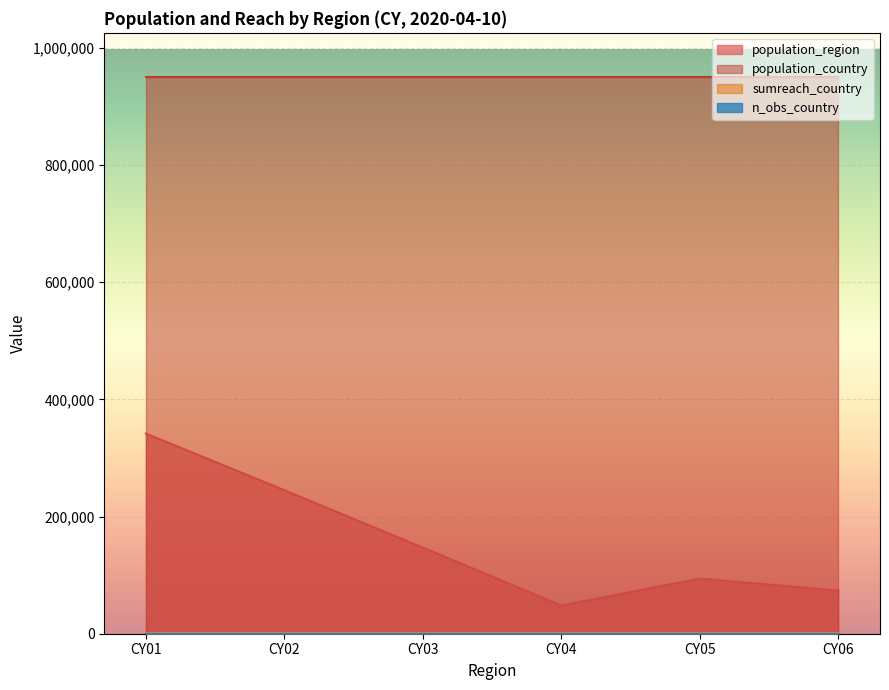

Rank the categories by population_region value from lowest to highest.

CY04, CY06, CY05, CY03, CY02, CY01